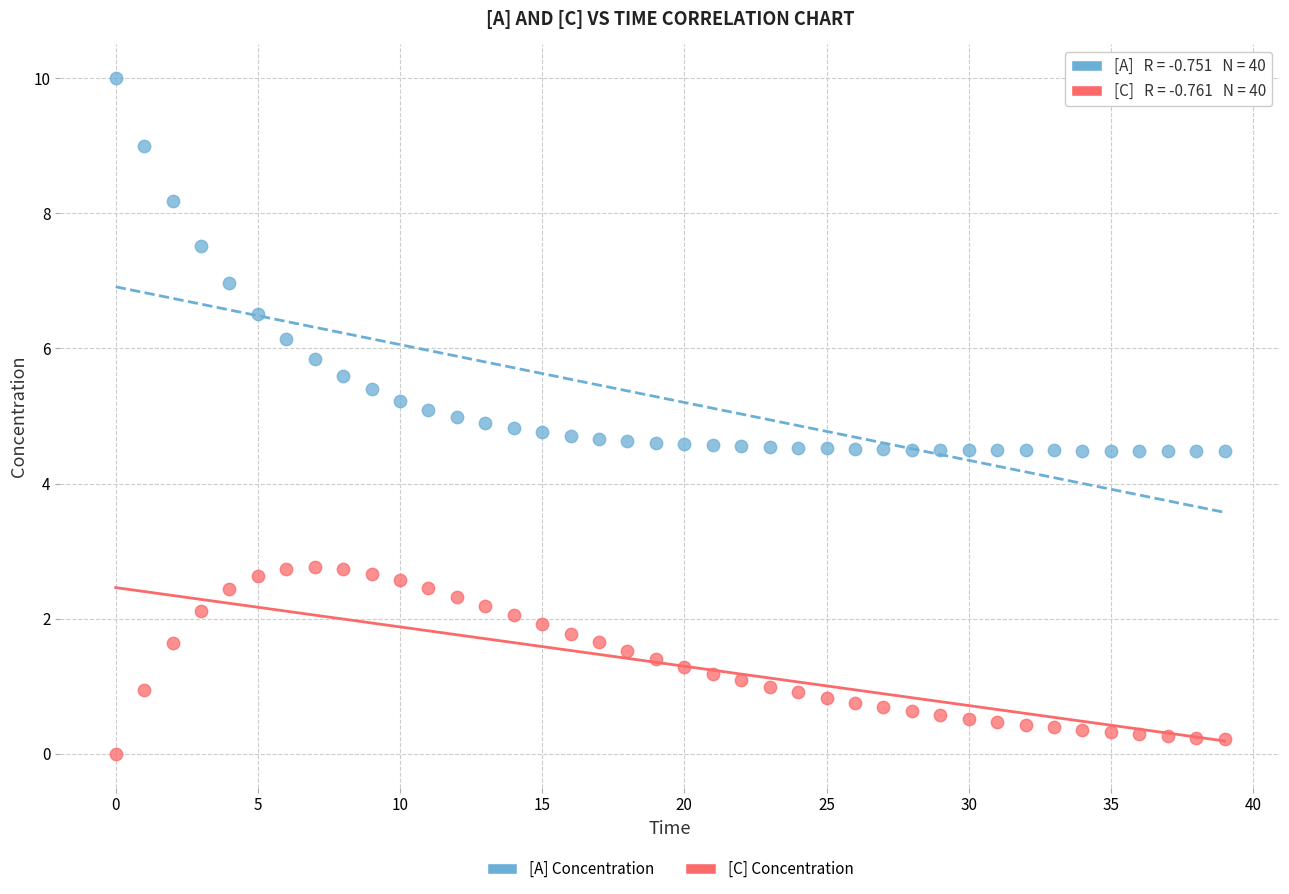

Across all data points, what is the range of Y values (max minus min)?

10.0